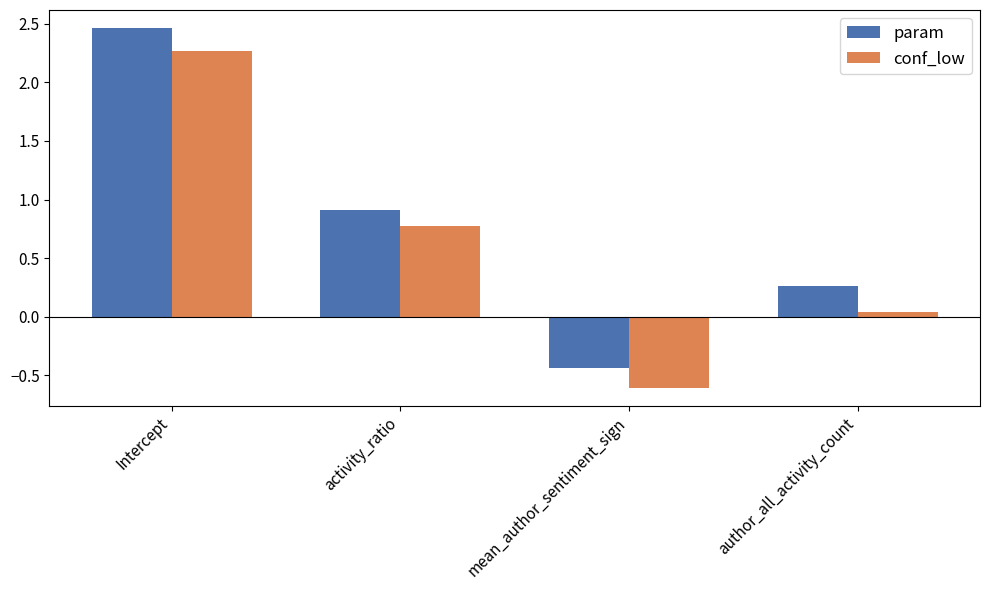

What is the difference between the second highest and minimum values in the param series?

1.3